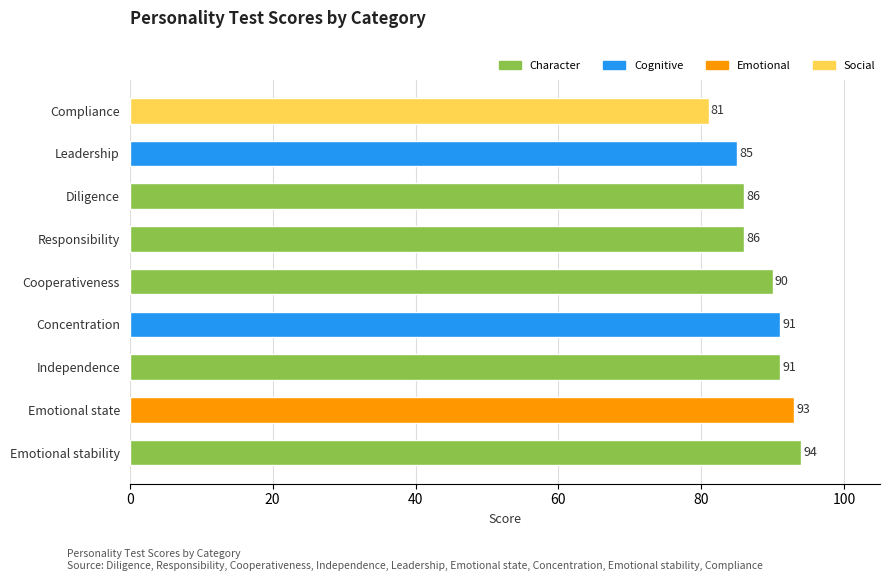

Approximately how many times larger is the value at Concentration compared to Diligence?

1.1